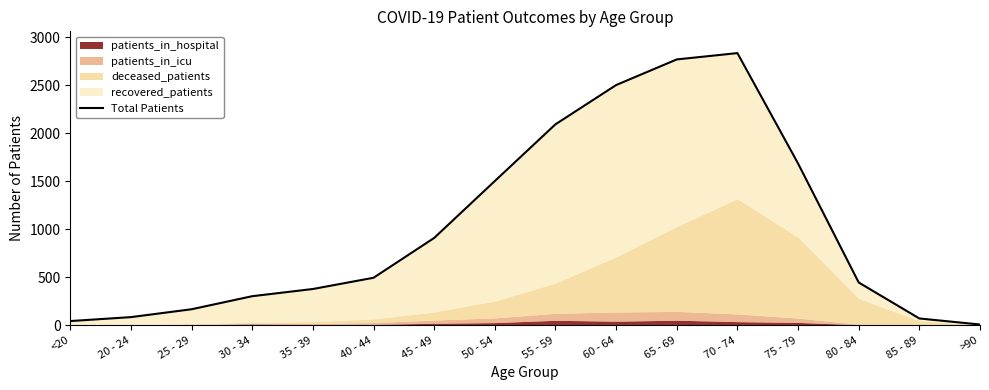

Read the value at 70 - 74, to the nearest 10.

2840